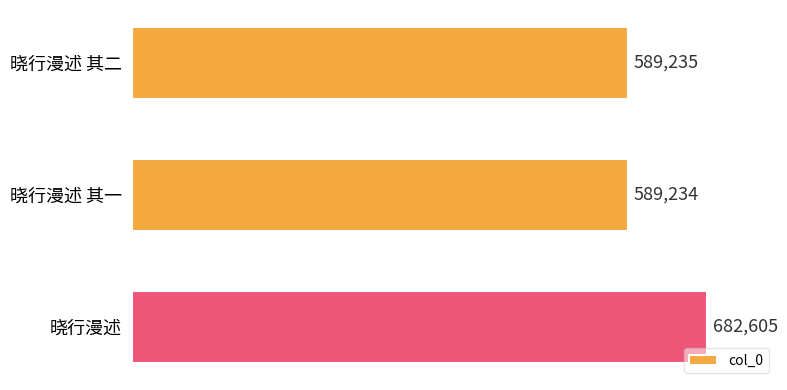

Which category has the highest value across all series?

晓行漫述